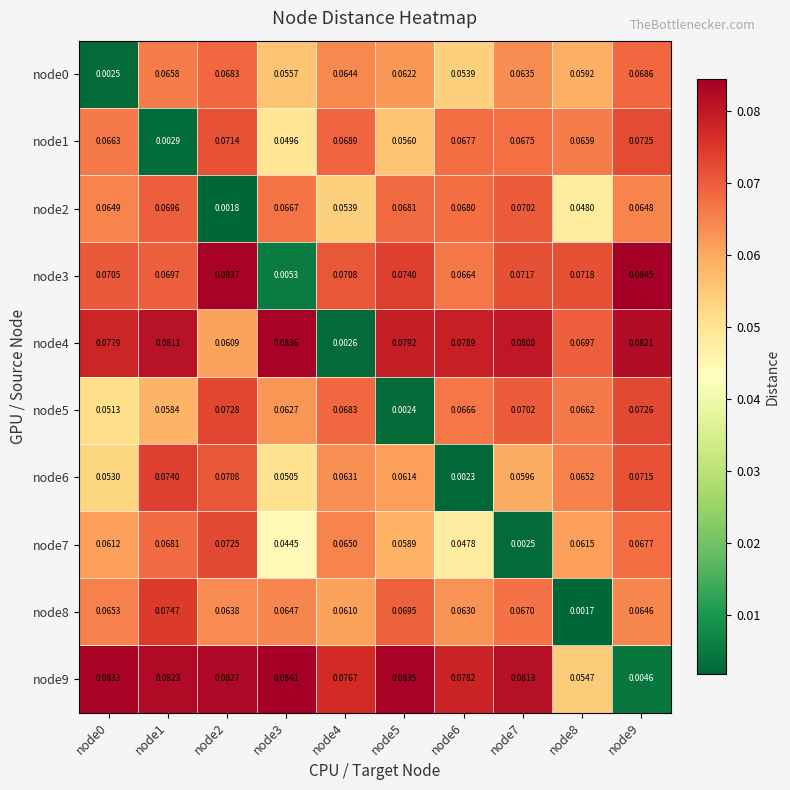

Is the value of node9 at node5 greater than the value of node6 at node1?

Yes